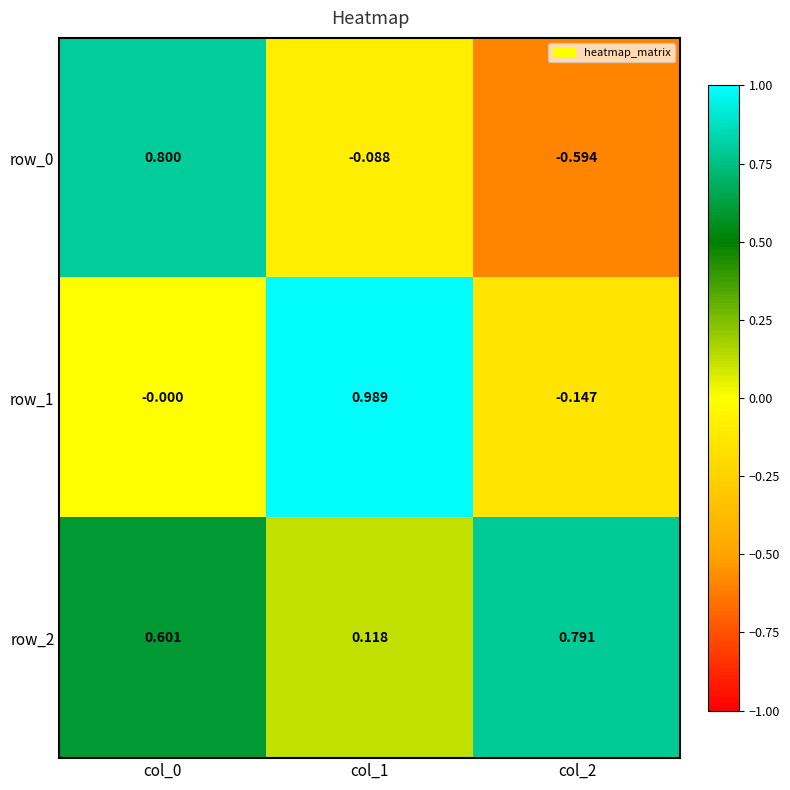

List the labels in order of row_2 value, largest first.

col_2, col_0, col_1